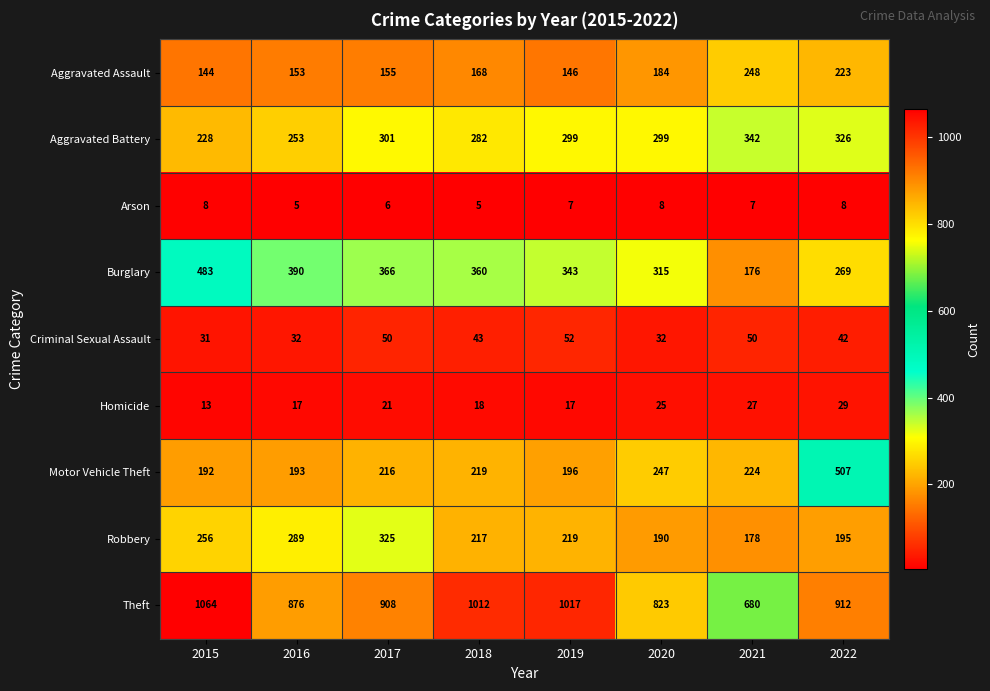

How many Arson values are between 6 and 8?

6